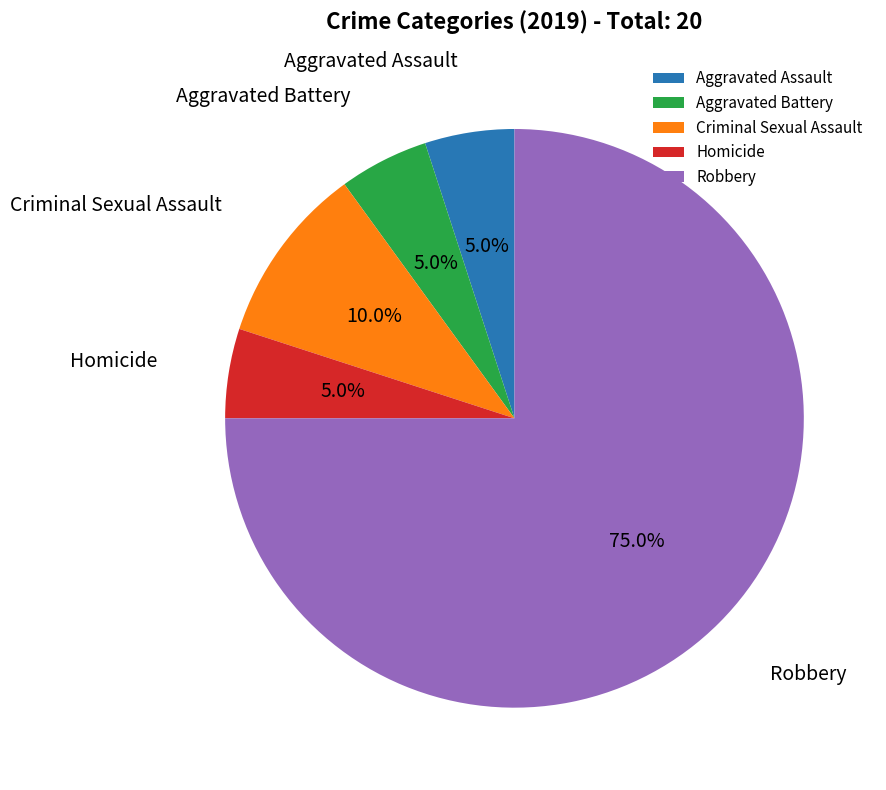

To the nearest percent, what is the combined percentage of Homicide and Criminal Sexual Assault?

15%